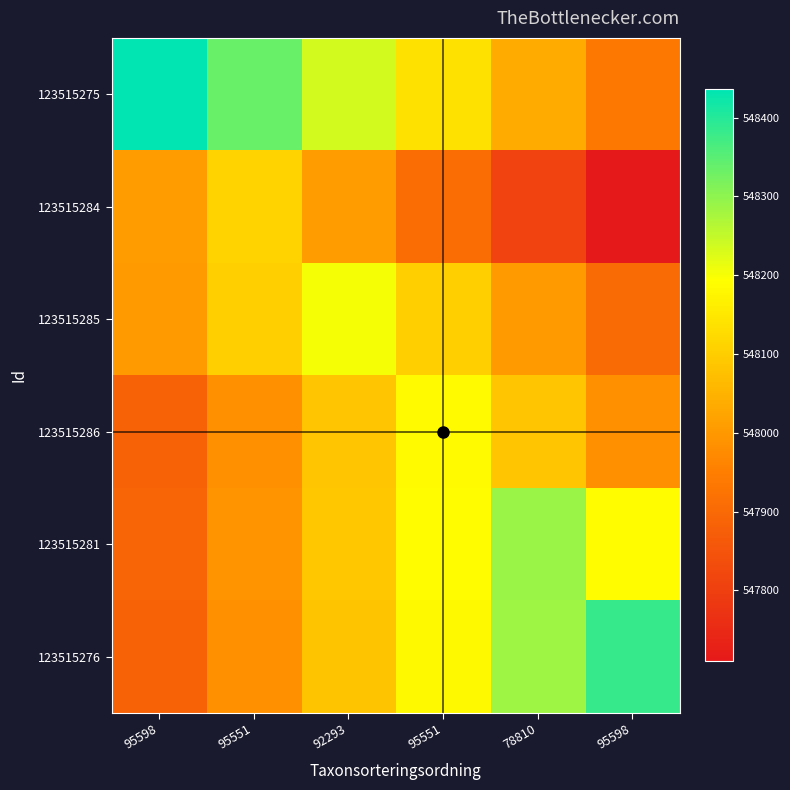

List the series in order of their peak value, highest first.

123515275, 123515276, 123515281, 123515285, 123515286, 123515284